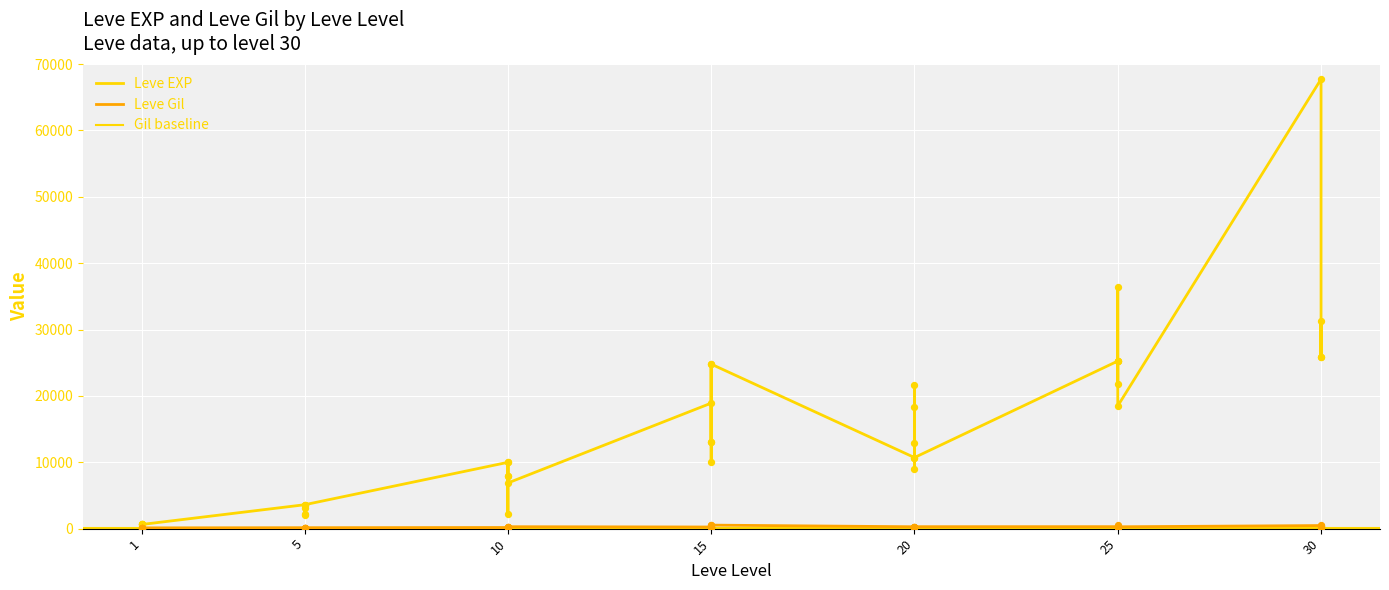

Which series reaches the maximum Y coordinate?

Leve EXP